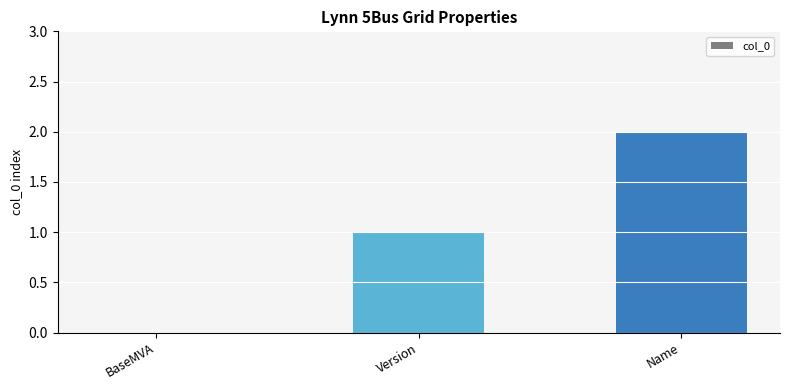

The chart shows a value of 0 at BaseMVA. True or false?

True